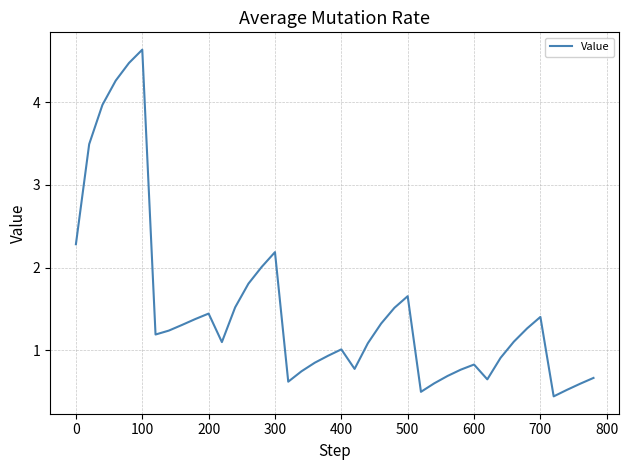

What is the difference between the maximum and minimum values?

4.2